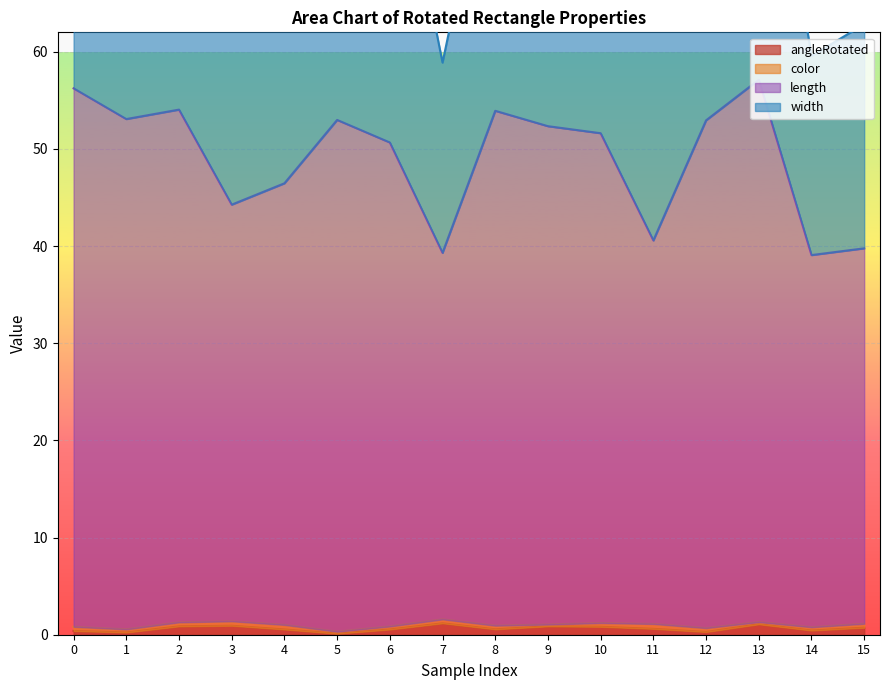

What is the highest value of the length series?

57.1